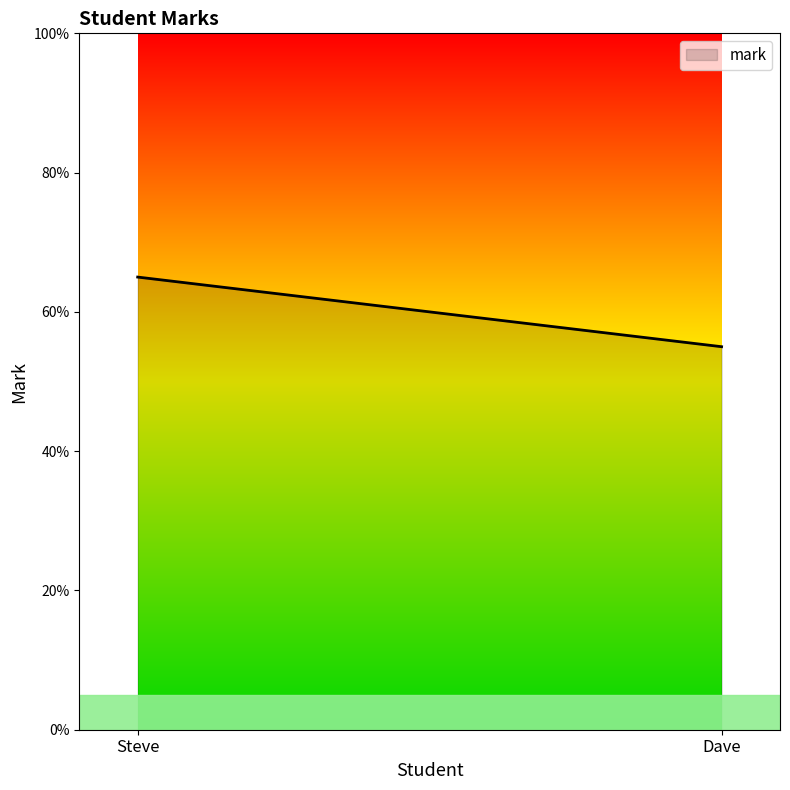

How many data points does each series have?

2